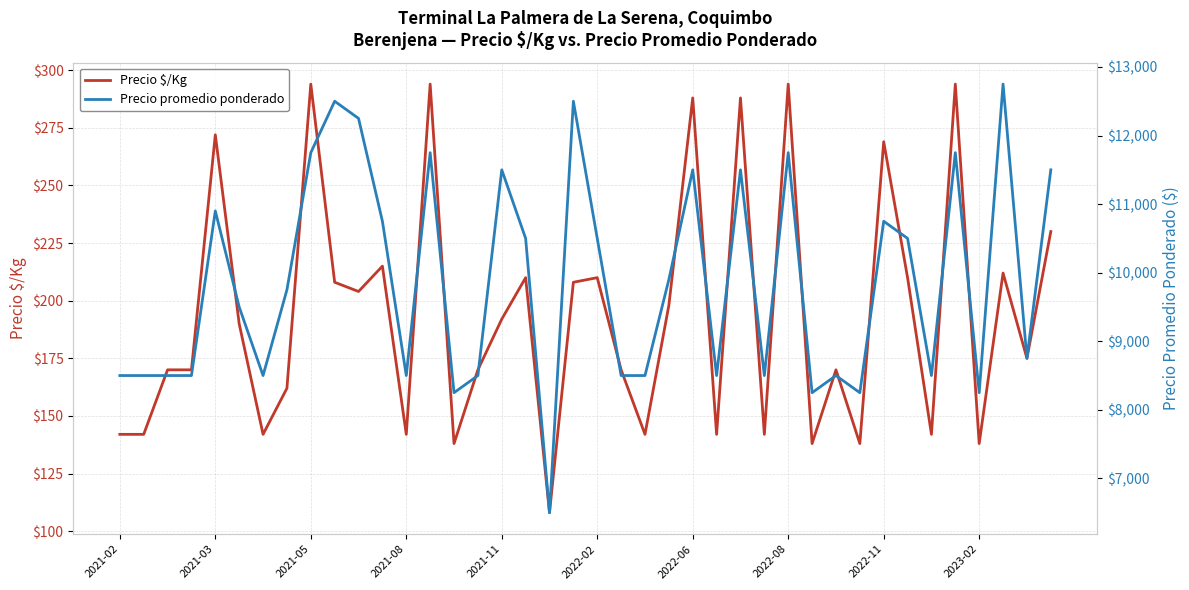

The value of Precio $/Kg at 2021-05 is 486. True or false?

False